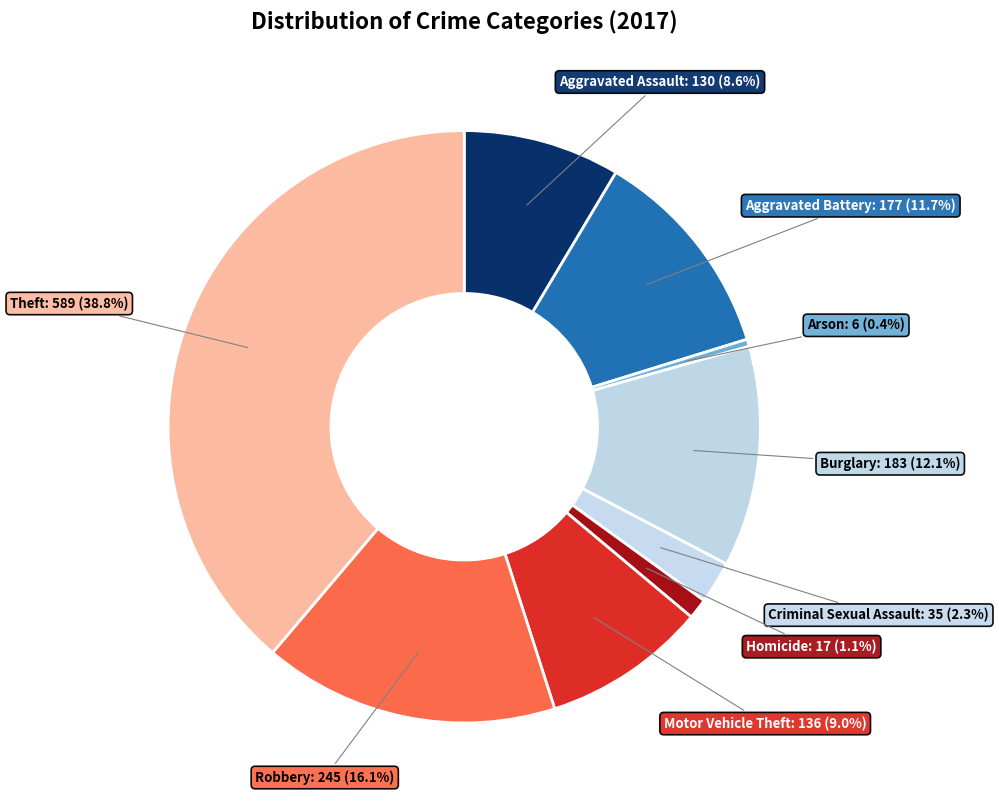

Count the number of slices in the pie.

9